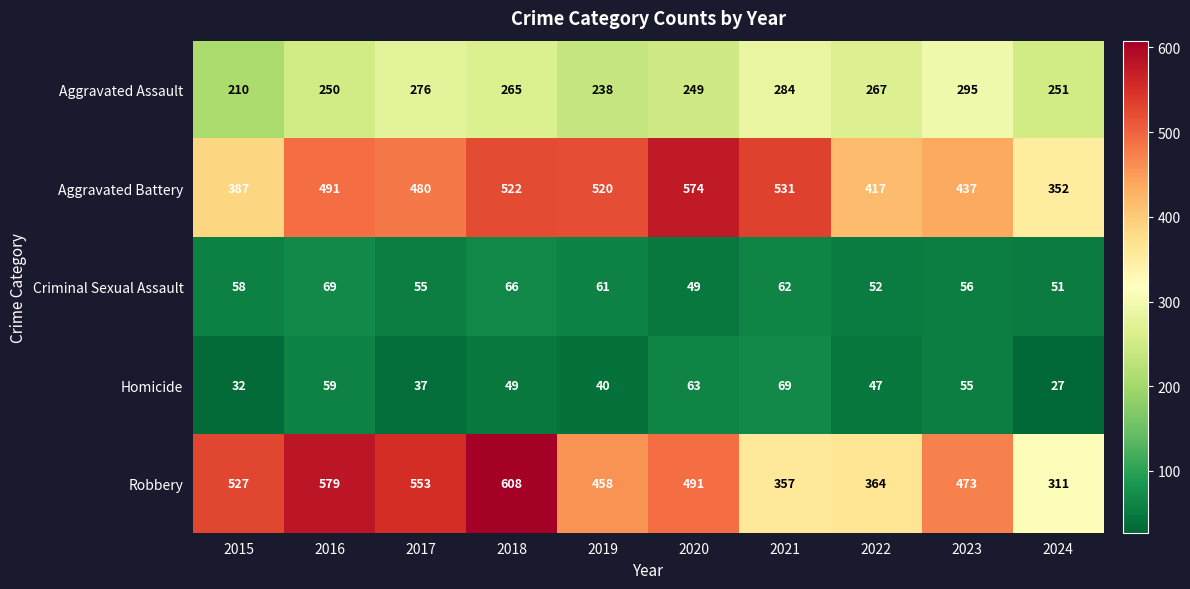

List the labels in order of Aggravated Battery value, smallest first.

2024, 2015, 2022, 2023, 2017, 2016, 2019, 2018, 2021, 2020